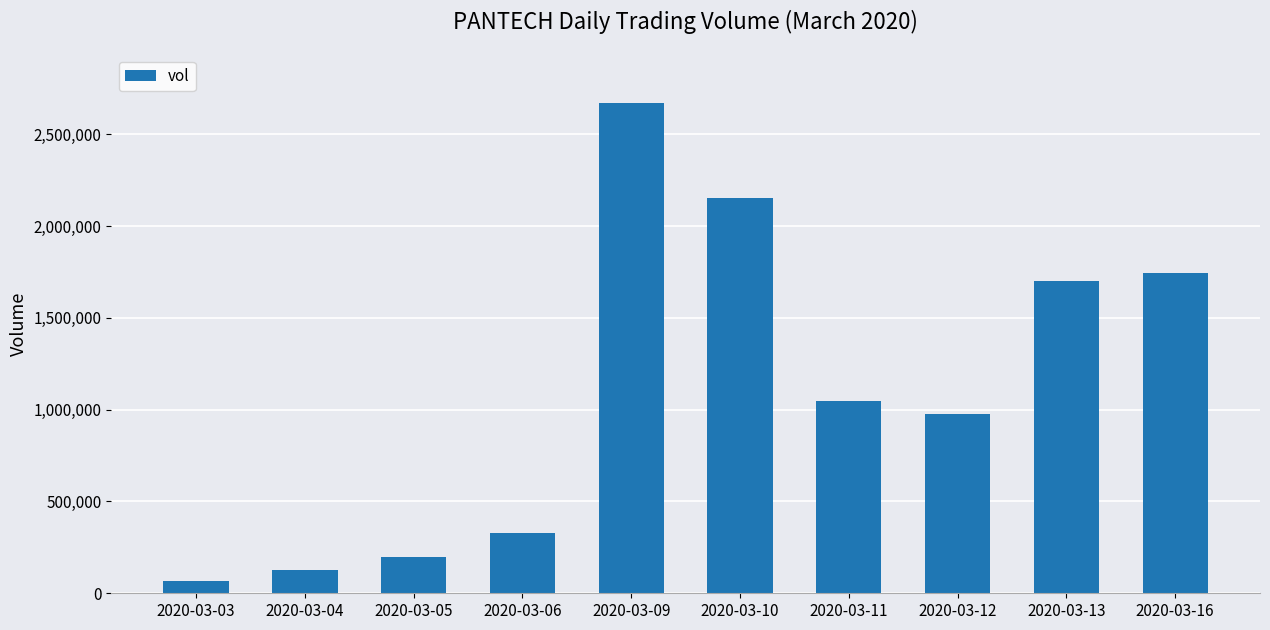

Reading left to right, list all the values displayed in this chart.

66400	124300	200200	329200	2669200	2150300	1047200	977600	1699800	1743900